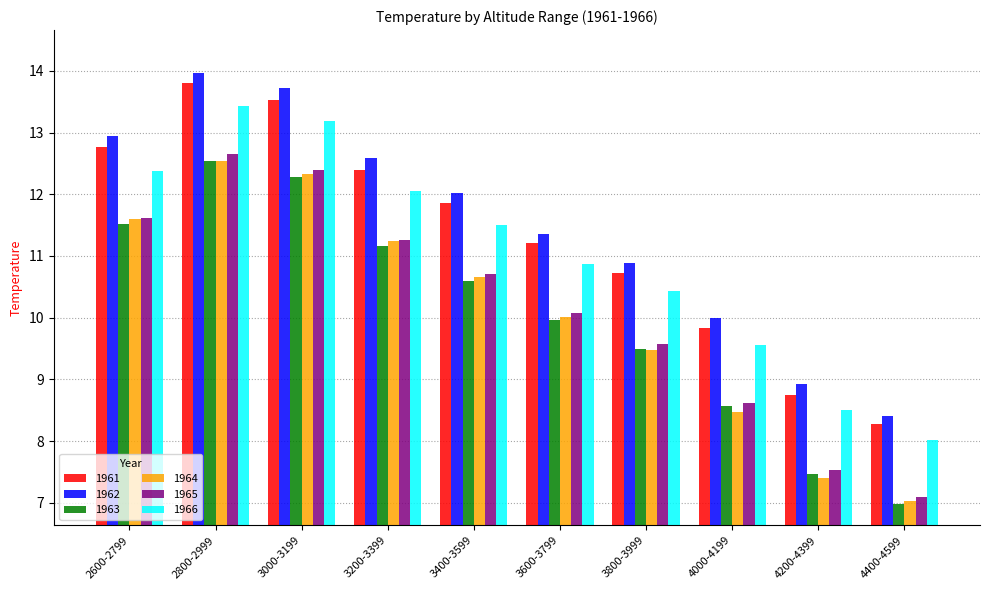

True or false: 1964 has a value of 10.0 at 3600-3799.

True